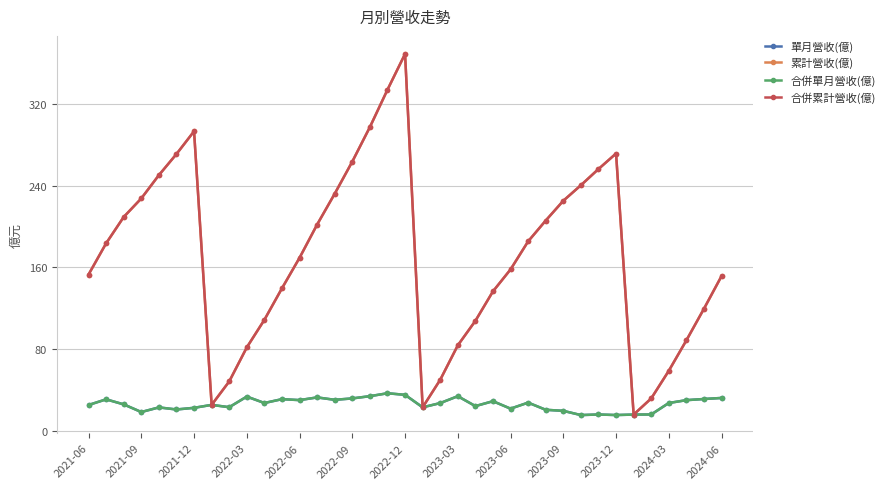

What is the sum of all 單月營收(億) values?

958.0